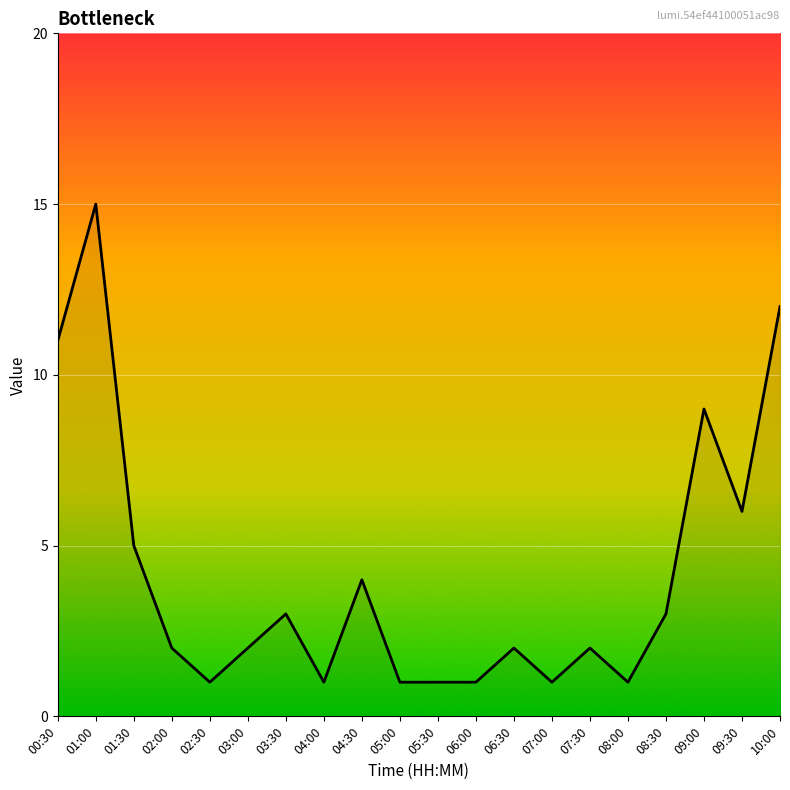

What is the minimum value shown in the chart?

1